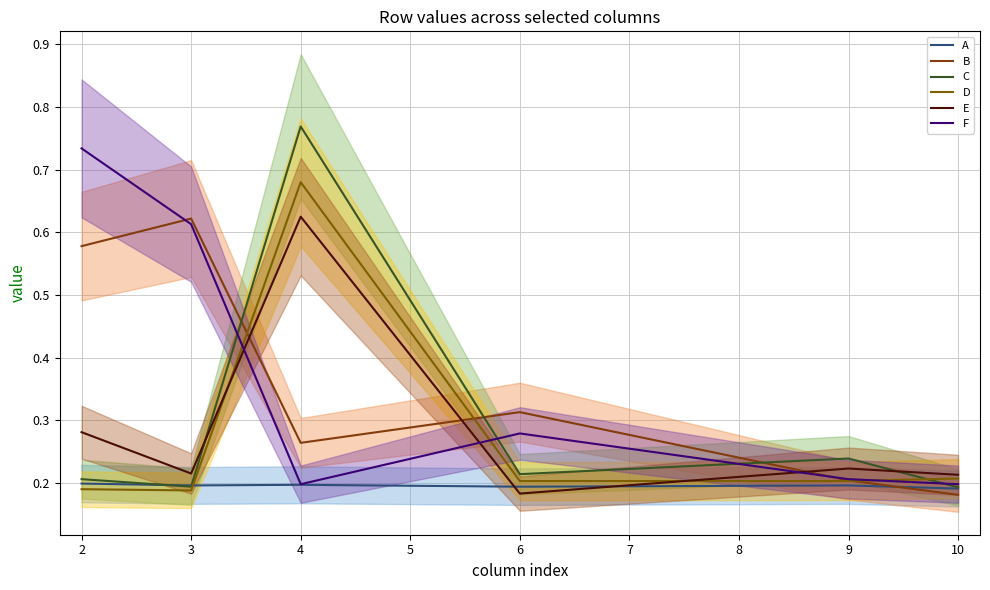

What is the sum of the A values at 2 and 3?

0.4